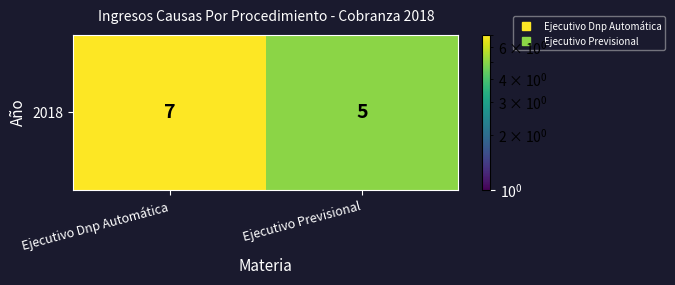

What is the sum of the values at Ejecutivo Previsional and Ejecutivo Dnp Automática?

12